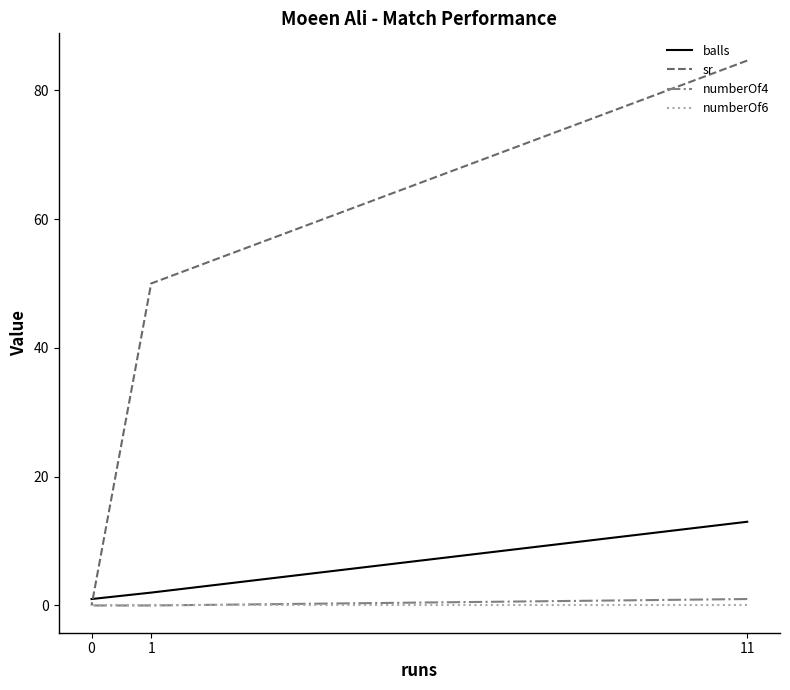

Which category has the highest value in the sr series?

11